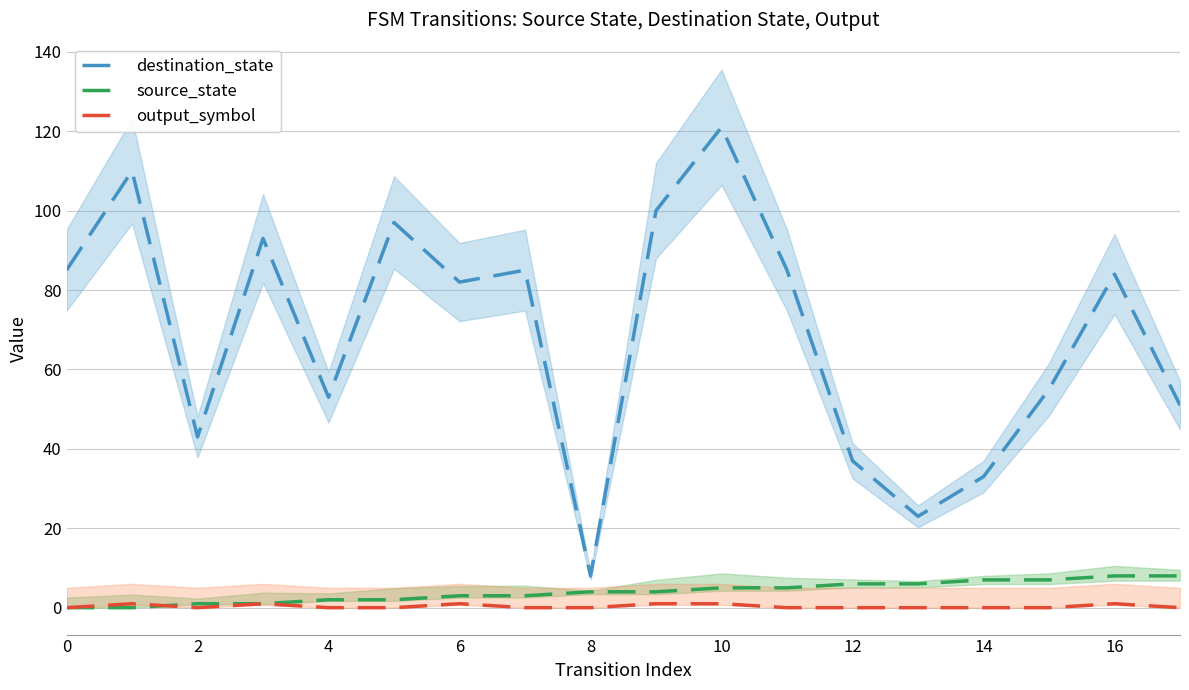

How many lines are shown in the chart?

3